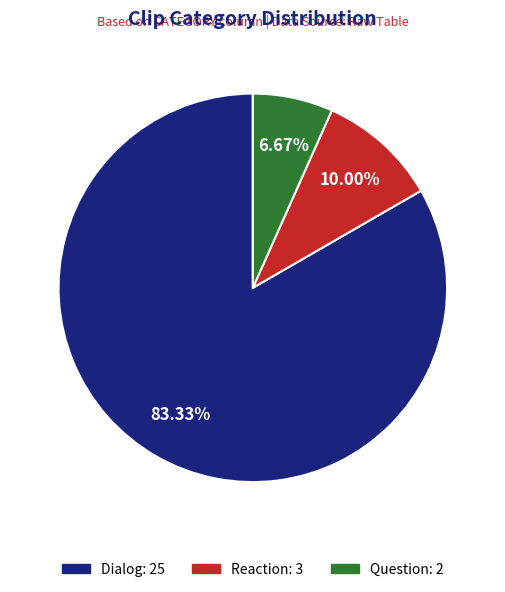

To the nearest percent, what is the average slice percentage?

33%